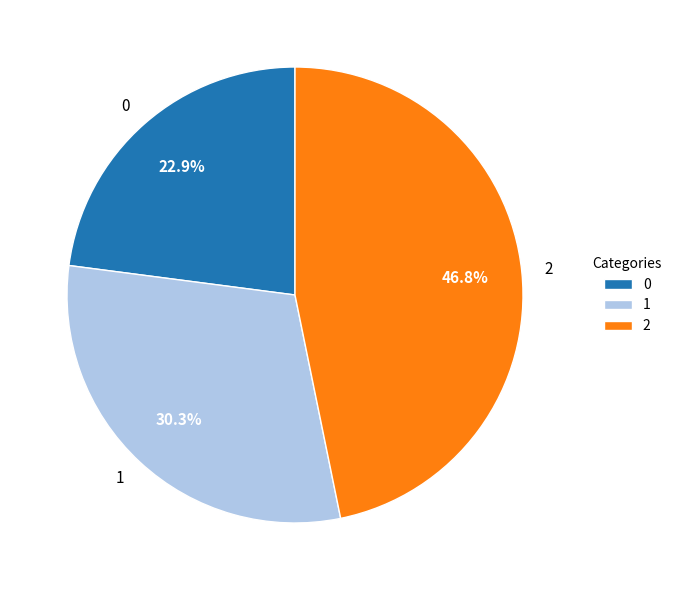

Does 2 represent more than half of the total?

No